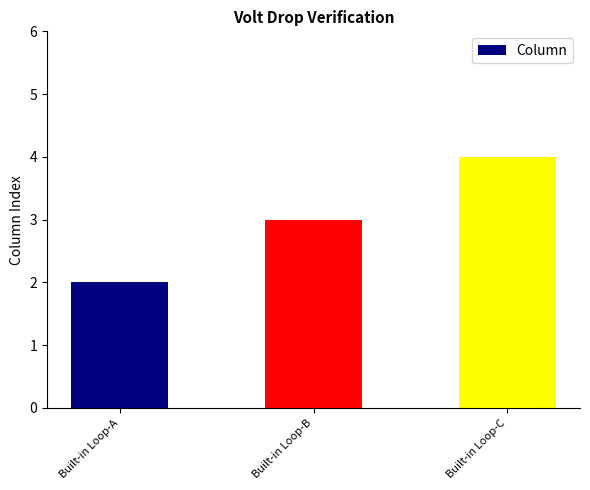

Rank the categories by value from lowest to highest.

Built-in Loop-A, Built-in Loop-B, Built-in Loop-C